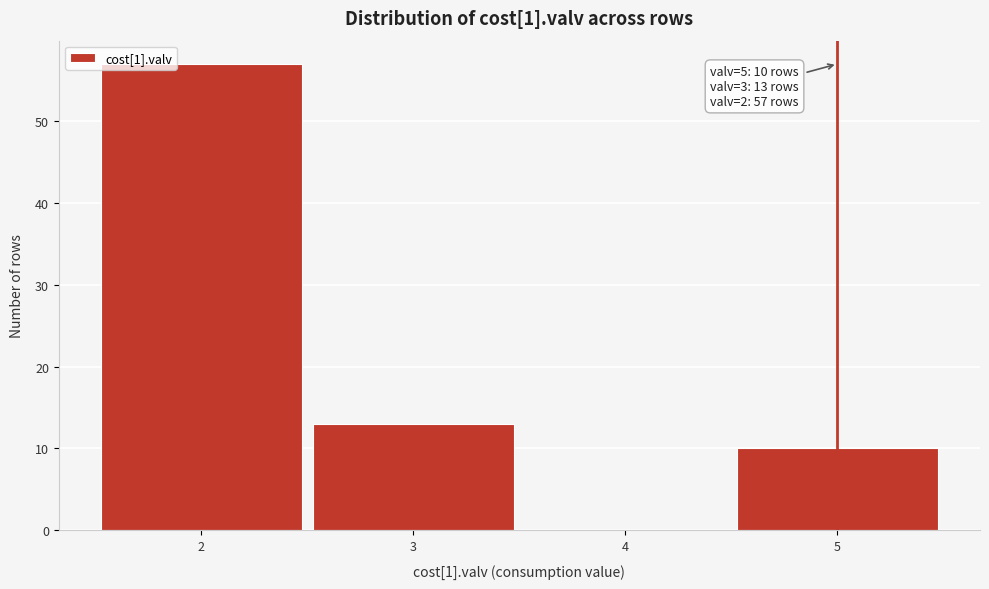

Which range on the x-axis has the tallest bar?

1.5 to 2.5